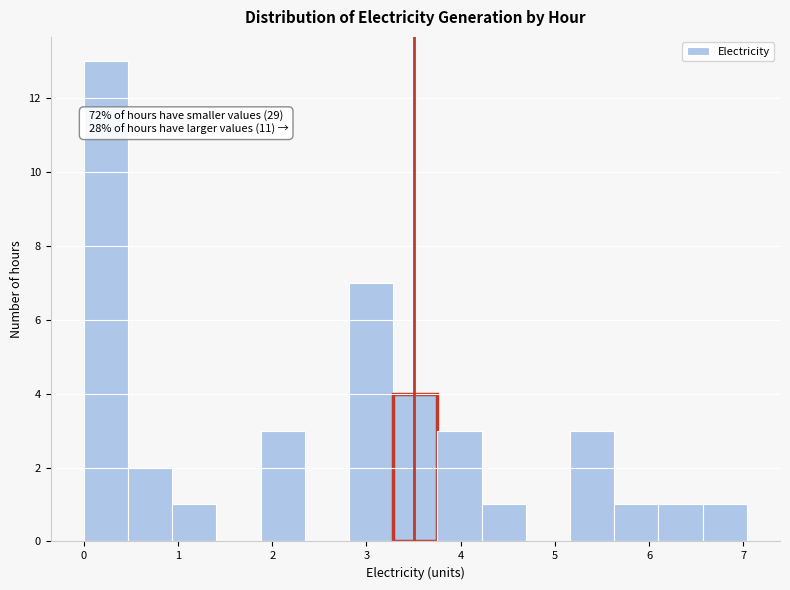

Over which range of the x-axis is the bar tallest?

0.0 to 0.5